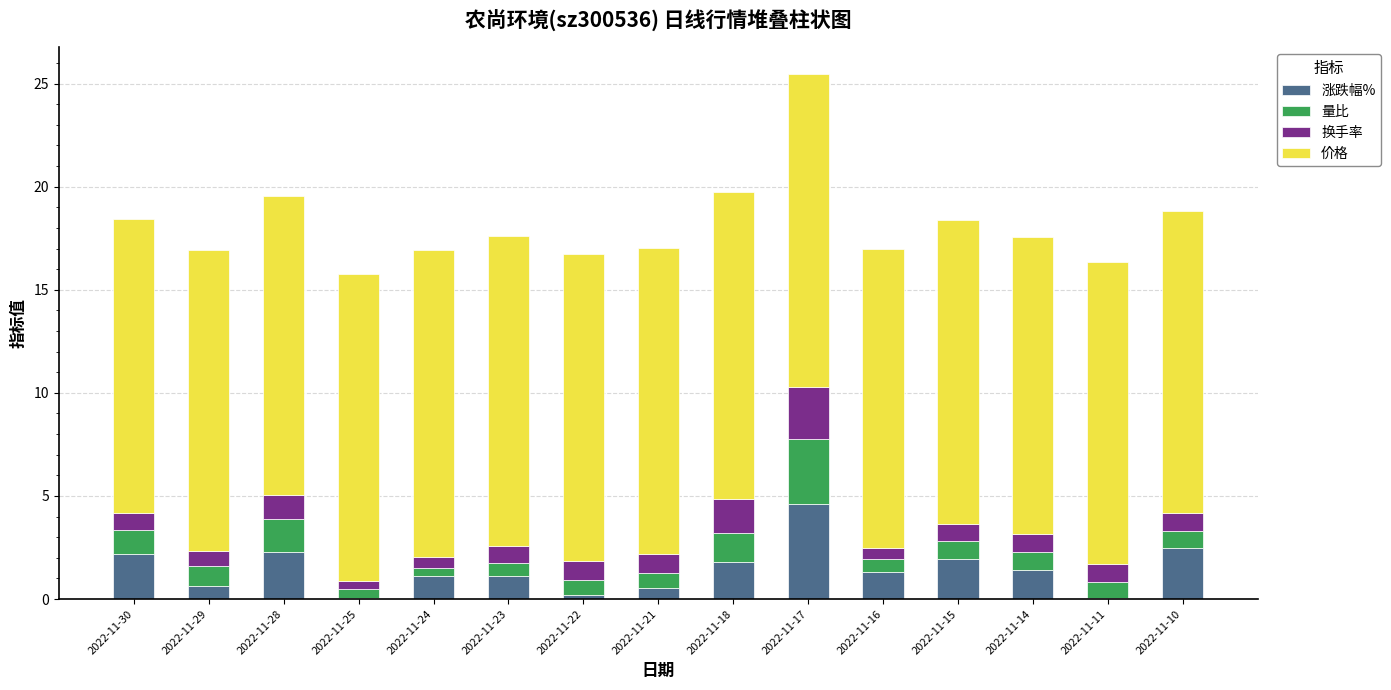

What is the highest value of the 涨跌幅% series?

4.6